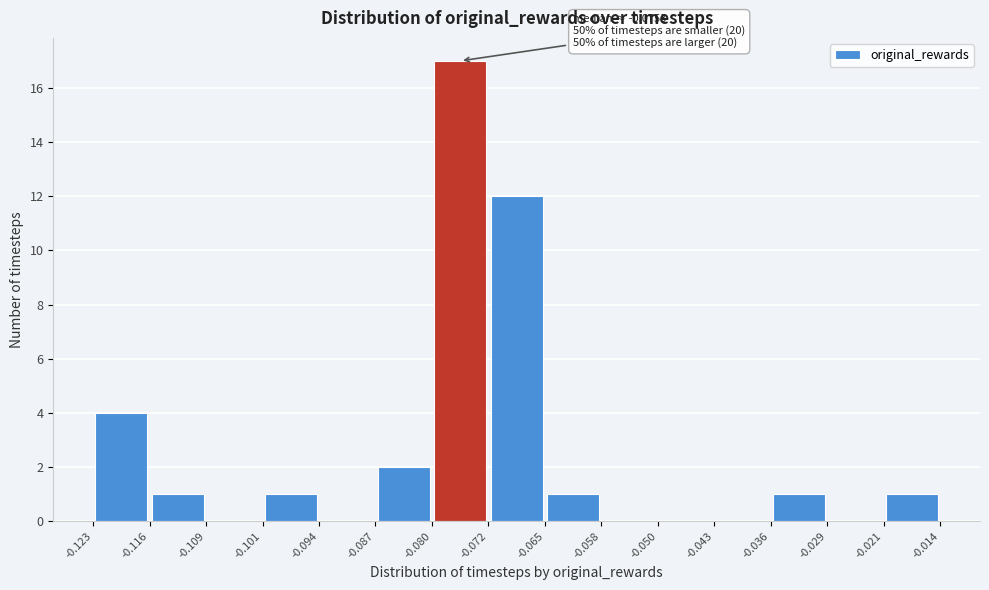

Which range on the x-axis has the tallest bar?

-0.080 to -0.072